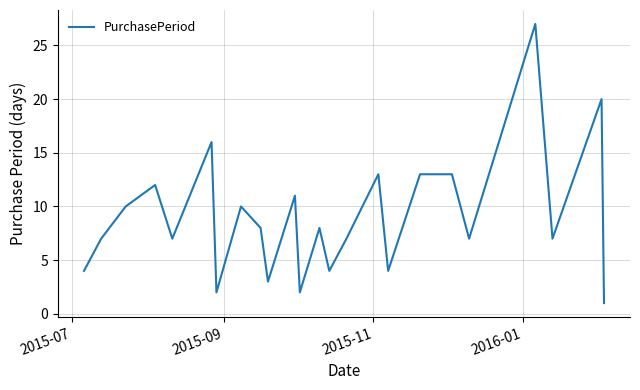

What is the maximum value shown in the chart?

27